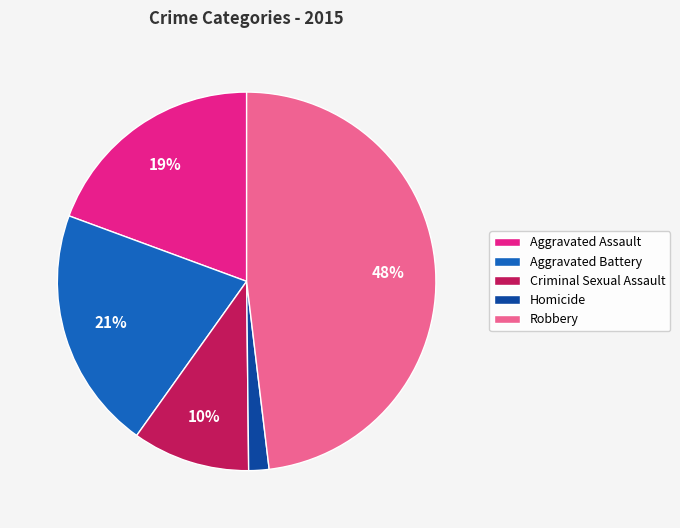

The Aggravated Assault slice represents 25% of the pie. True or false?

False